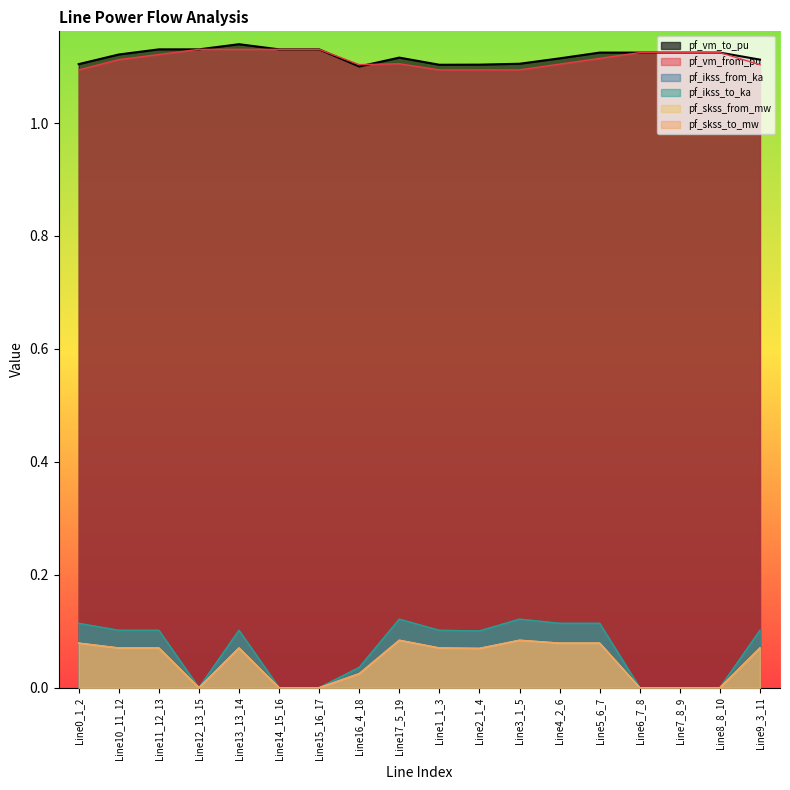

How many positive values does the pf_ikss_from_ka series have?

12